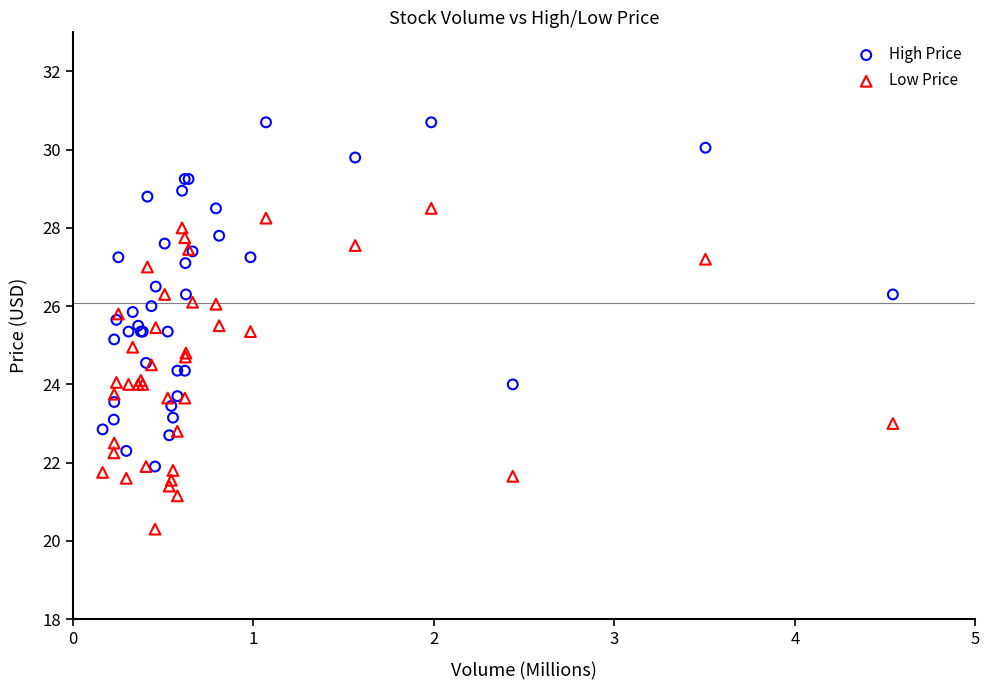

Which series reaches the maximum Y coordinate?

High Price